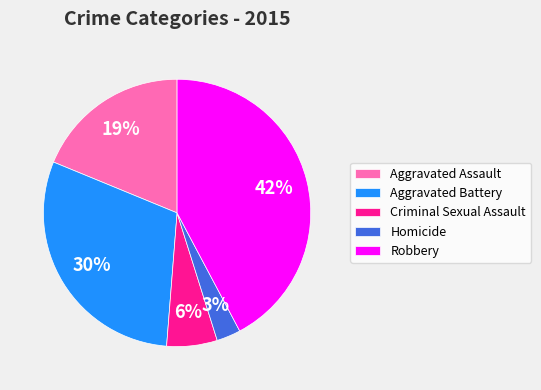

What percentage is the Robbery slice, to the nearest percent?

42%